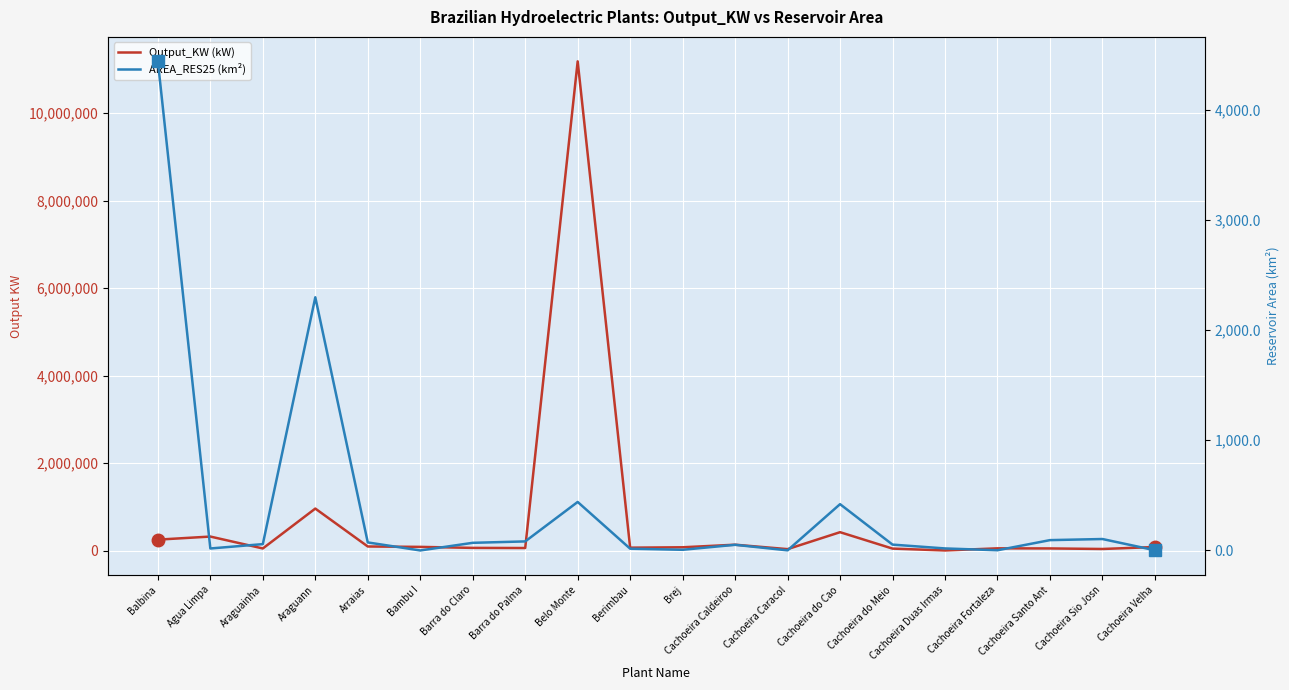

How many data points in AREA_RES25 (km²) are less than 57?

10